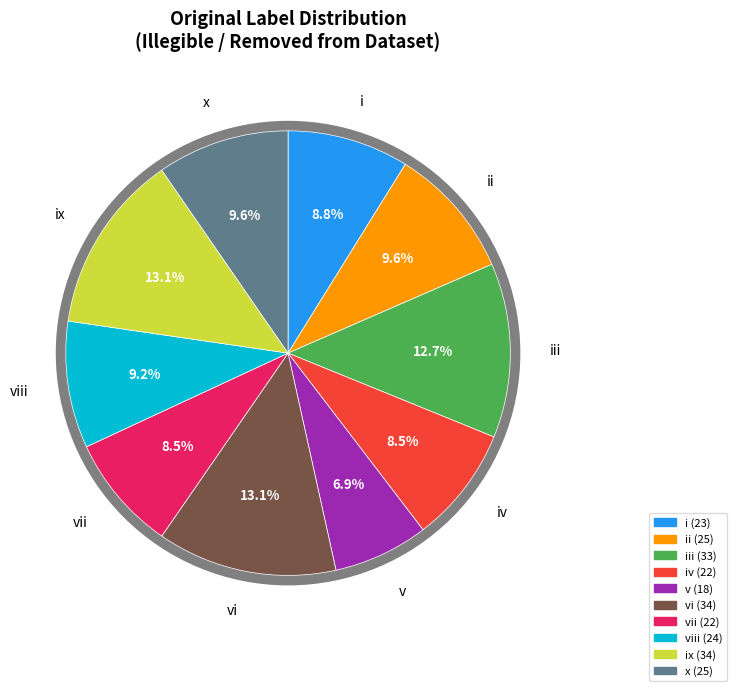

Does any single category account for the majority?

No